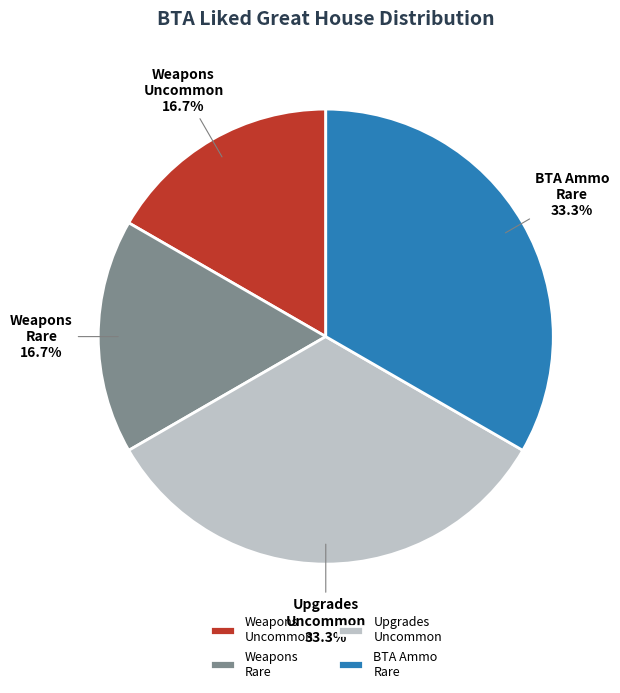

Does any single category account for the majority?

No